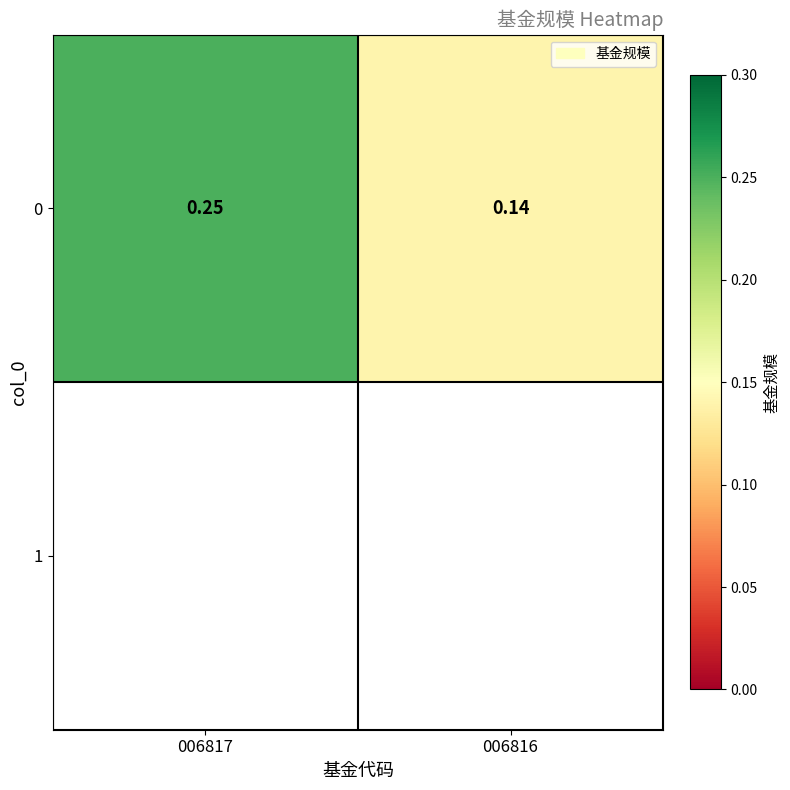

How many distinct data groups are displayed?

1